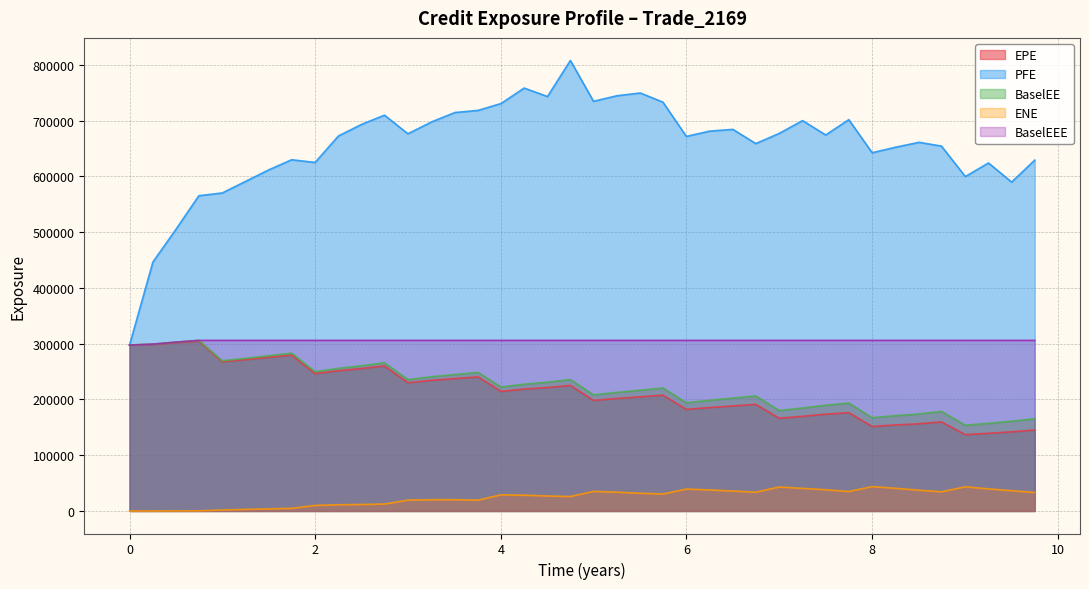

How many data points in BaselEEE are less than 305968?

3